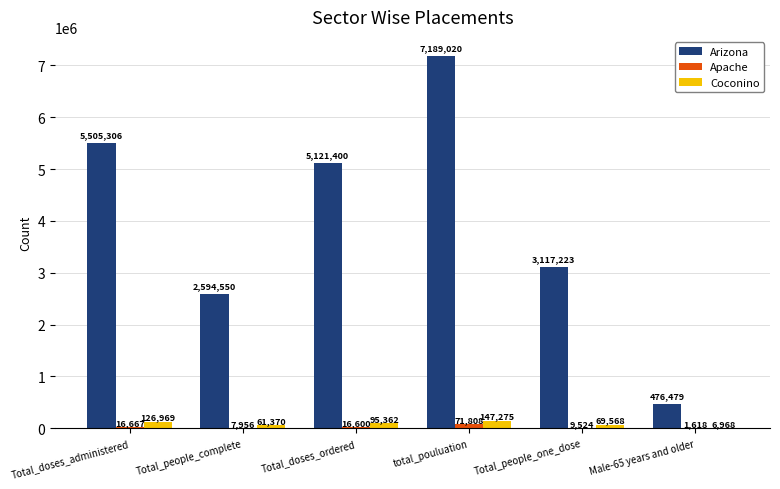

At which label does Coconino first exceed 95362?

Total_doses_administered